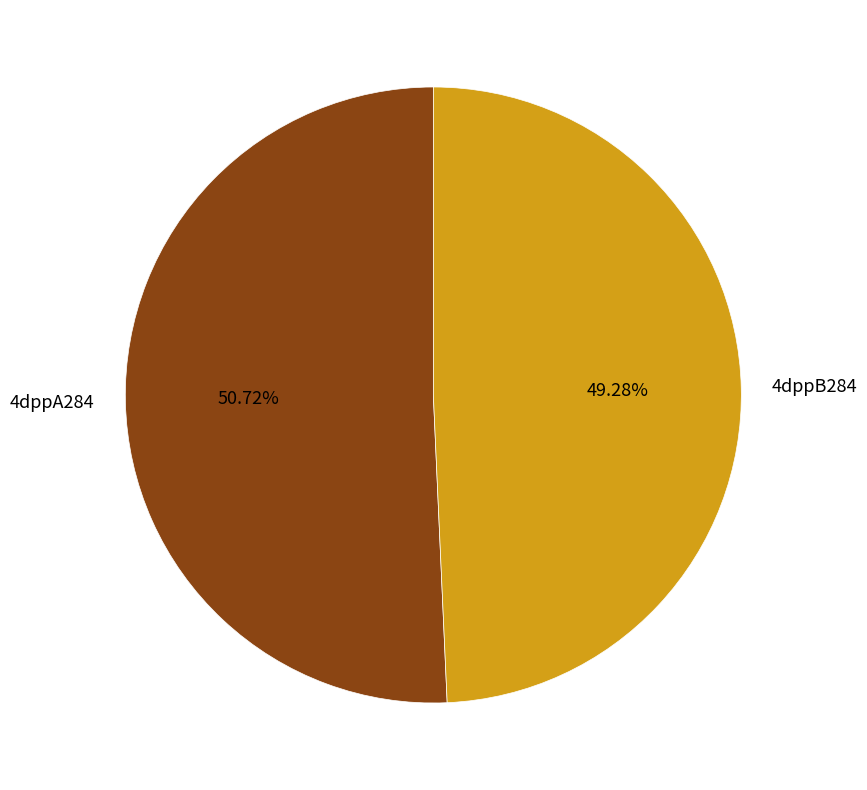

To the nearest percent, what percentage of the pie is 4dppA284?

51%